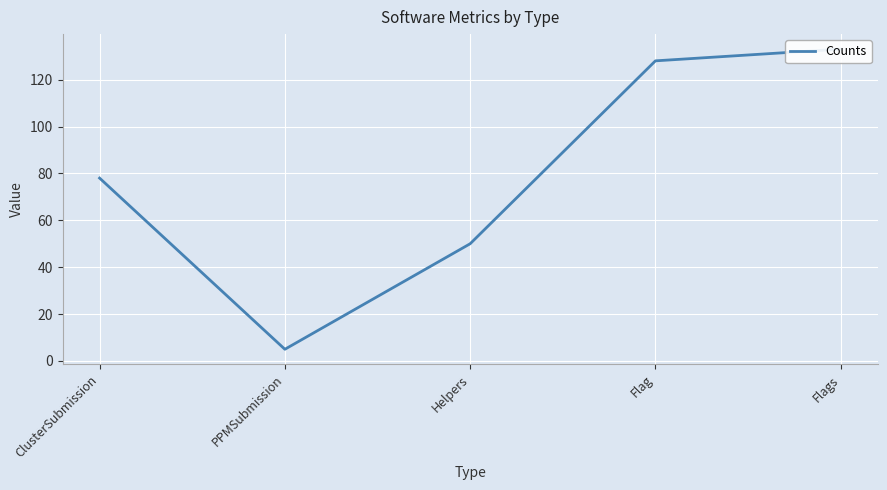

How many values are below 78?

2